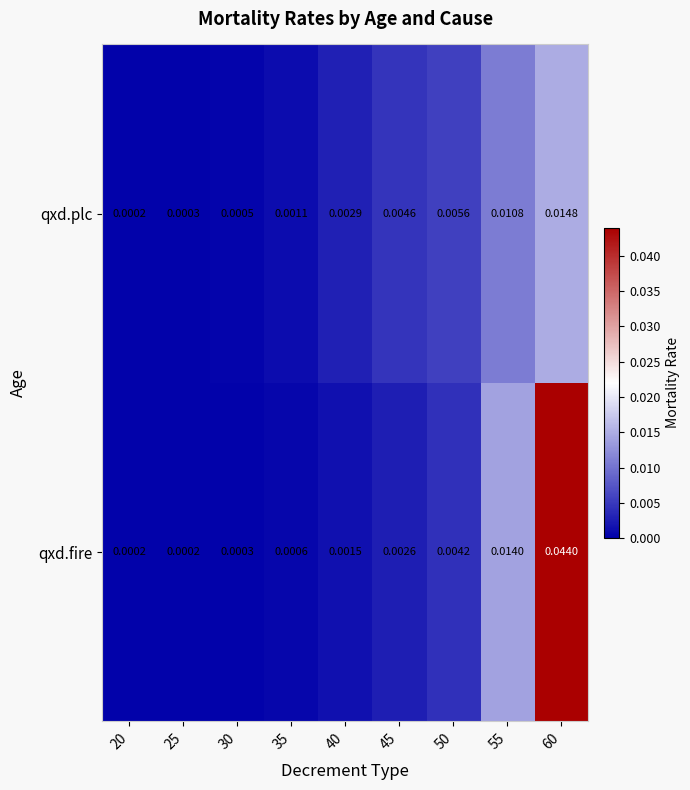

Count the number of categories in the chart.

9